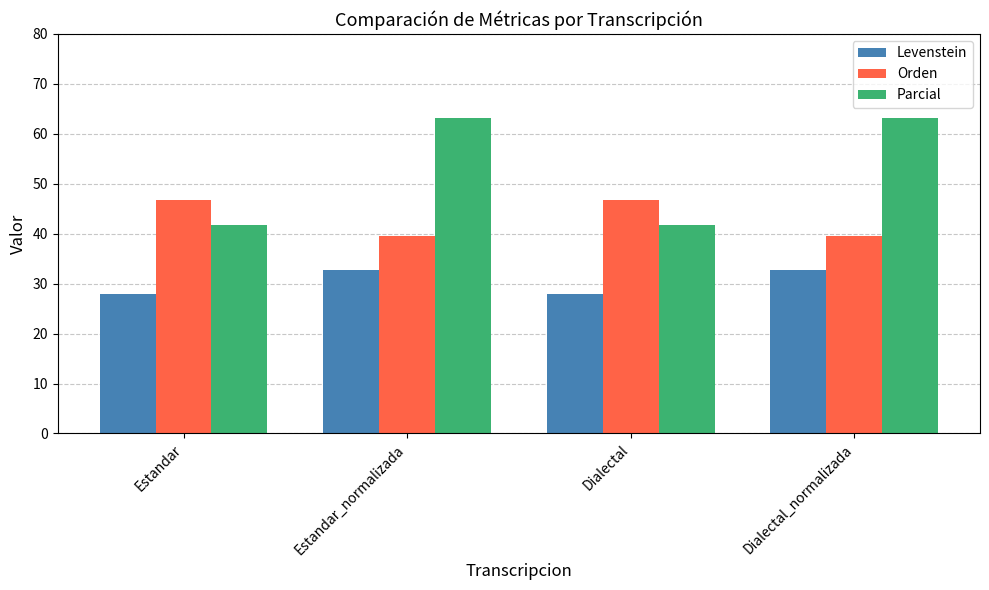

At Dialectal, list the series in order from smallest to largest.

Levenstein, Parcial, Orden